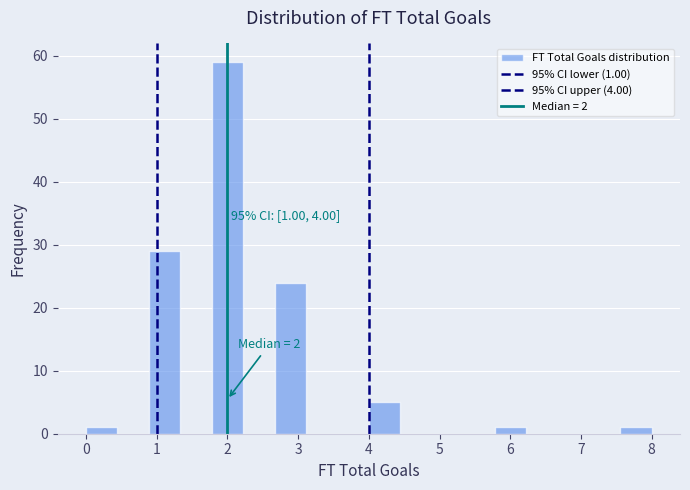

Which range on the x-axis has the tallest bar?

1.8 to 2.2